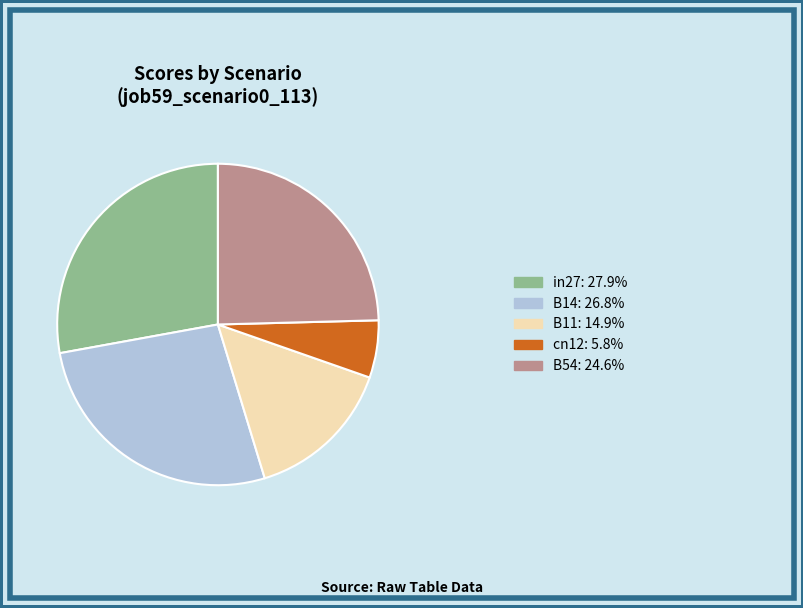

Count the number of slices in the pie.

5